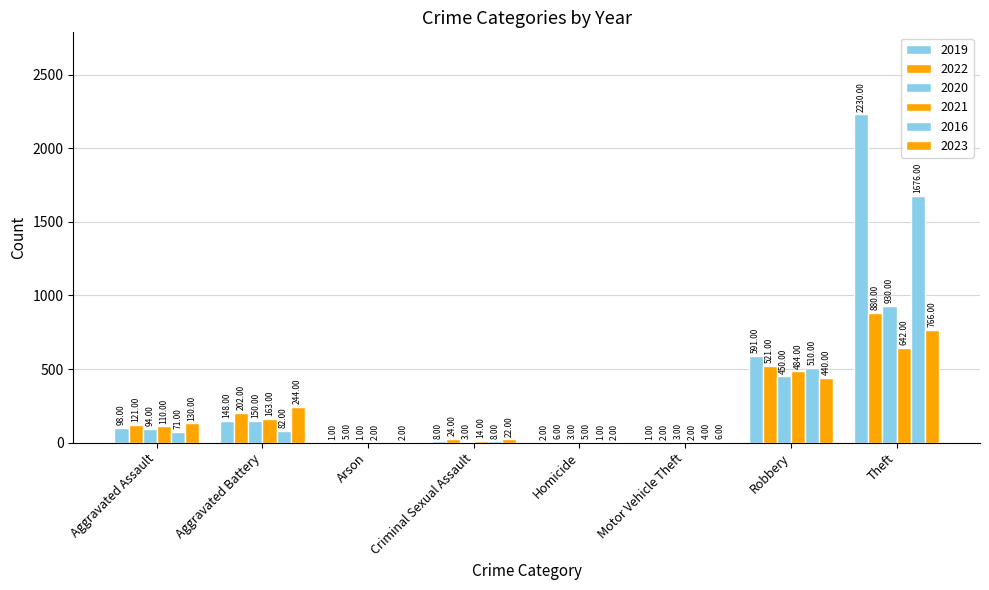

Which series has the largest range (max minus min)?

2019